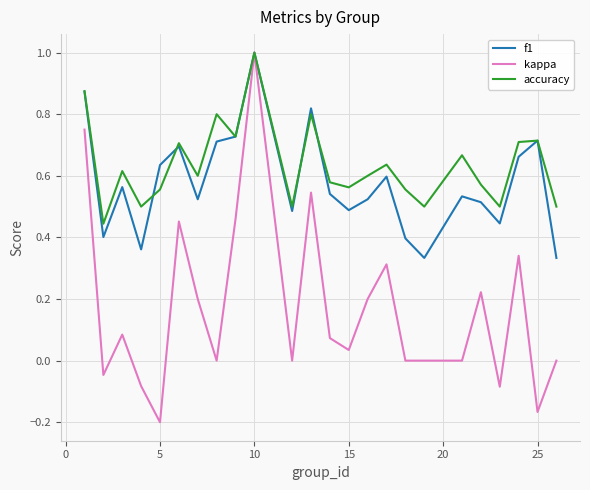

What is the greatest value displayed?

1.0